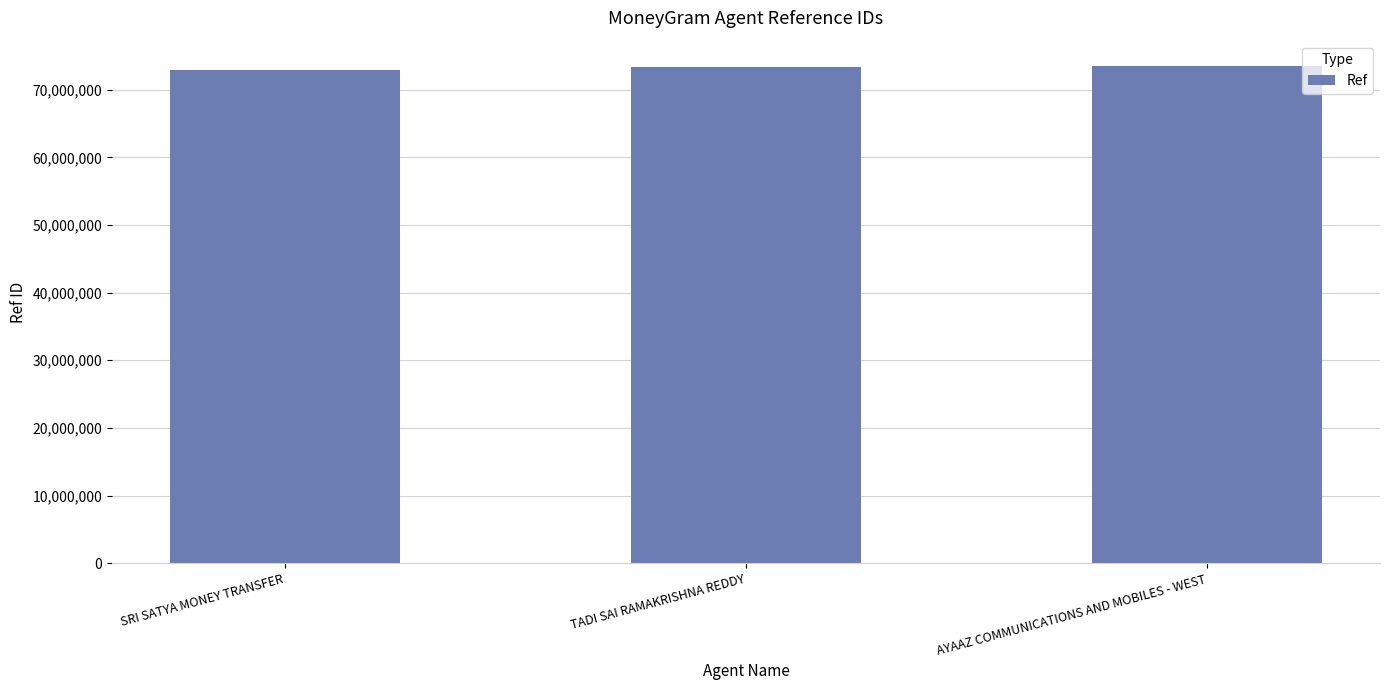

What is the sum of all values?

219871196